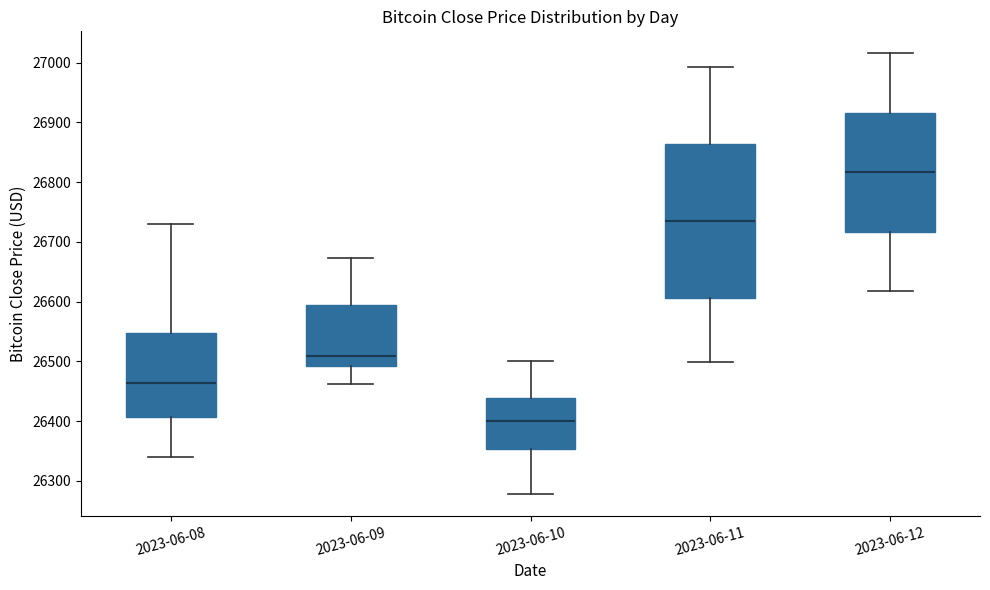

Comparing the boxes themselves (not the whiskers), which one is the tallest?

2023-06-11